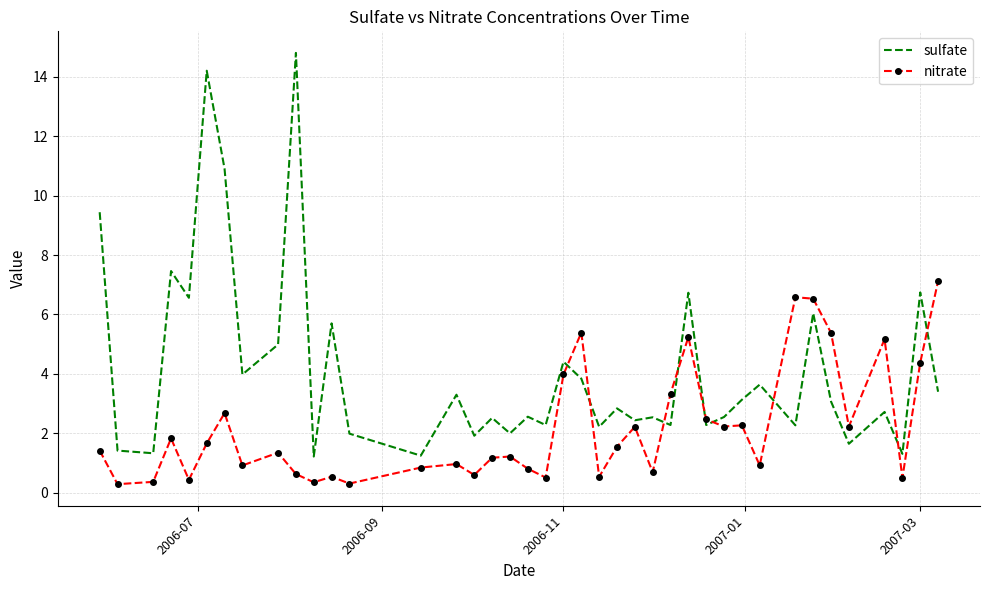

What is the difference between the maximum and minimum values in the sulfate series?

13.6